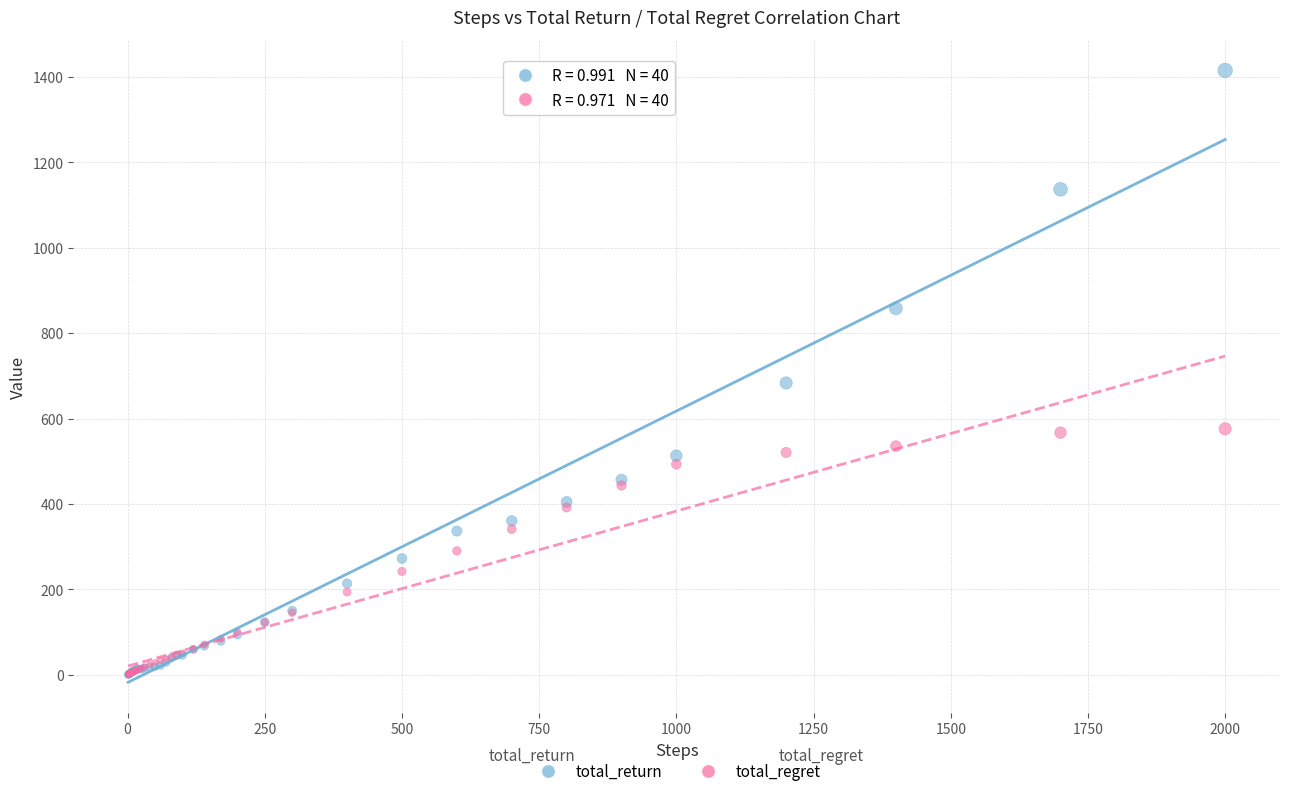

In the total_return series, what Y value is closest to 707?

683.4